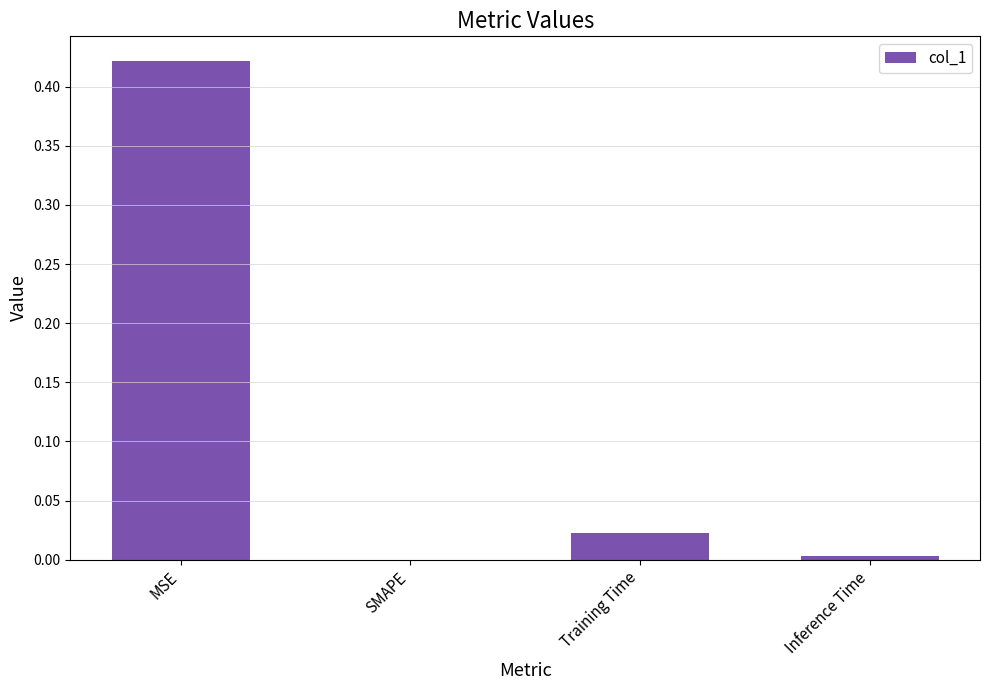

Which has a higher value, SMAPE or MSE?

MSE